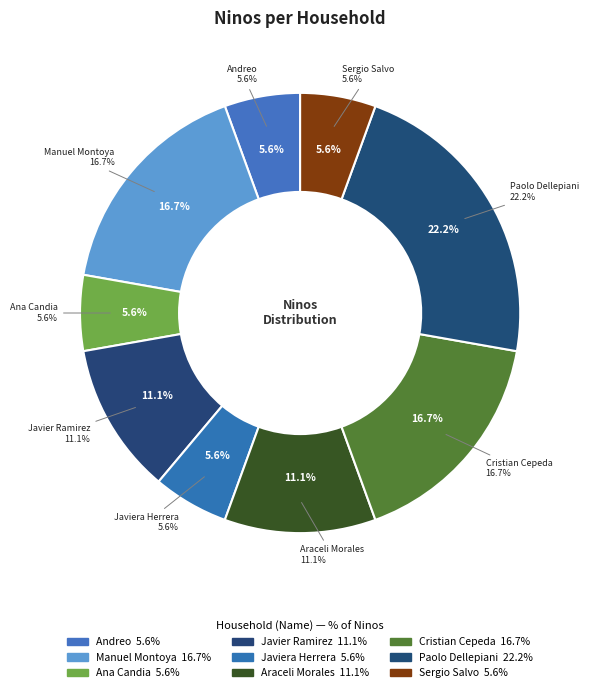

True or false: Araceli Morales accounts for 11% of the total.

True